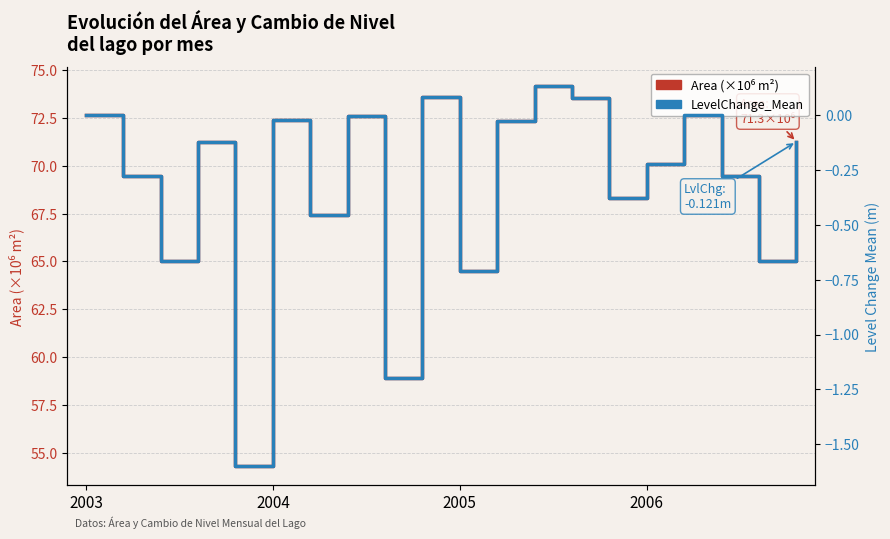

List the series in order of their peak value, highest first.

Area (×10⁶ m²), LevelChange_Mean (m)